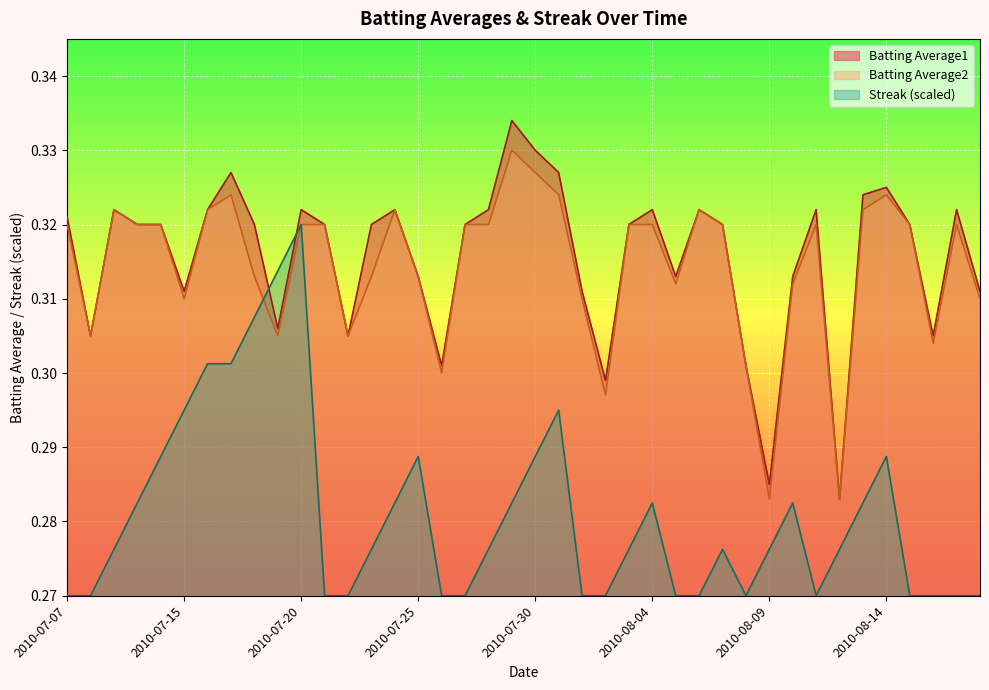

What is the greatest value displayed?

0.3